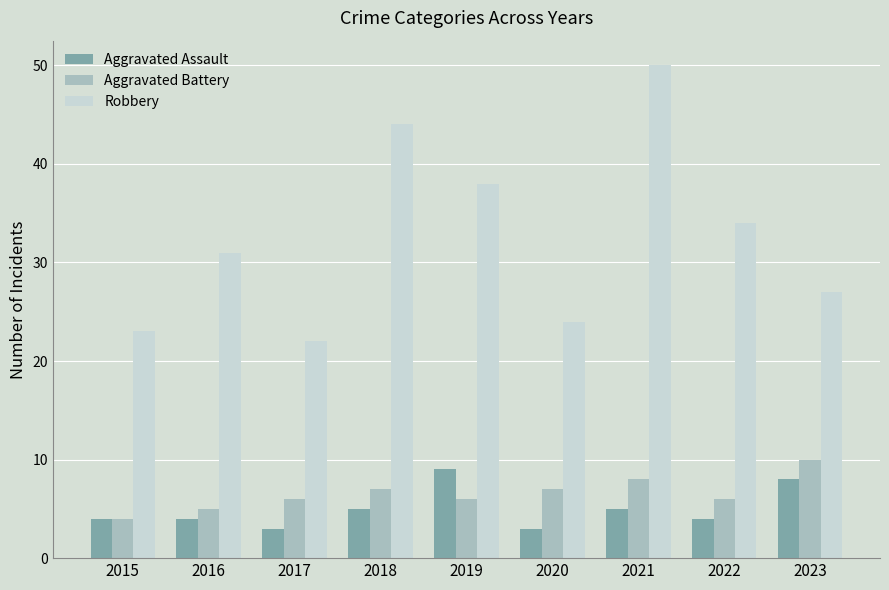

What value does the Robbery series have at 2015?

23